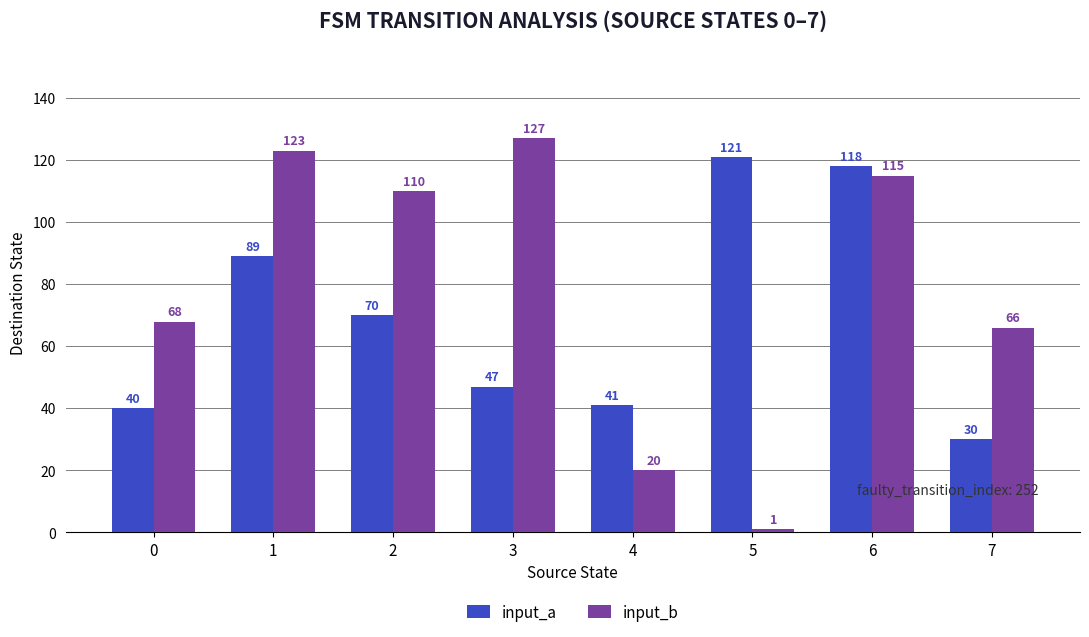

Which series has the widest spread of values?

input_b